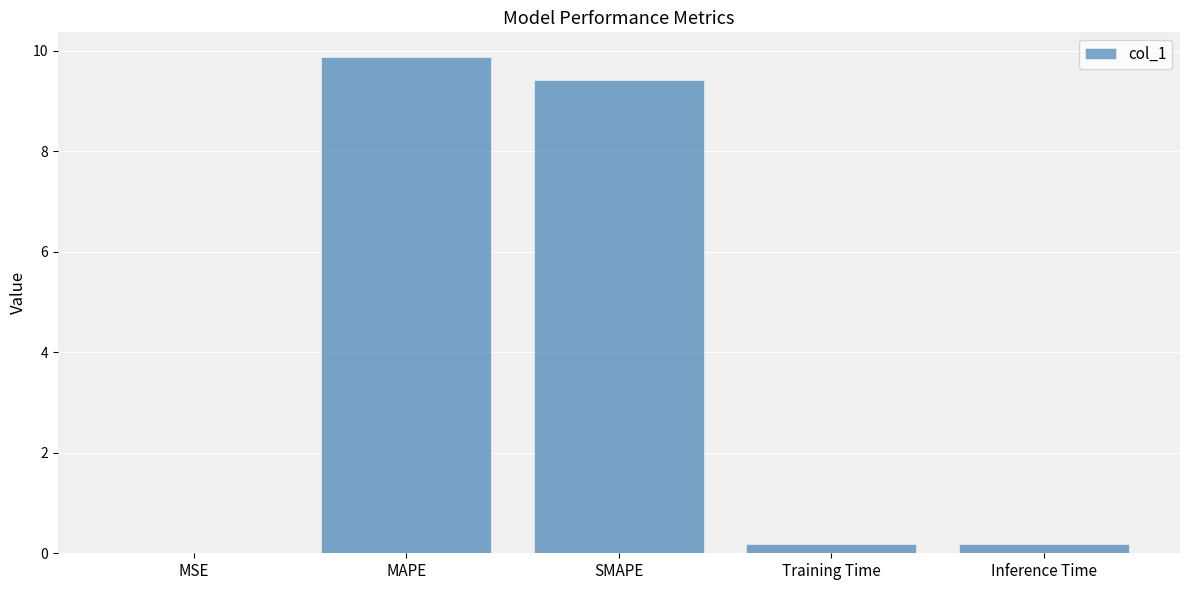

Are the bars horizontal?

No